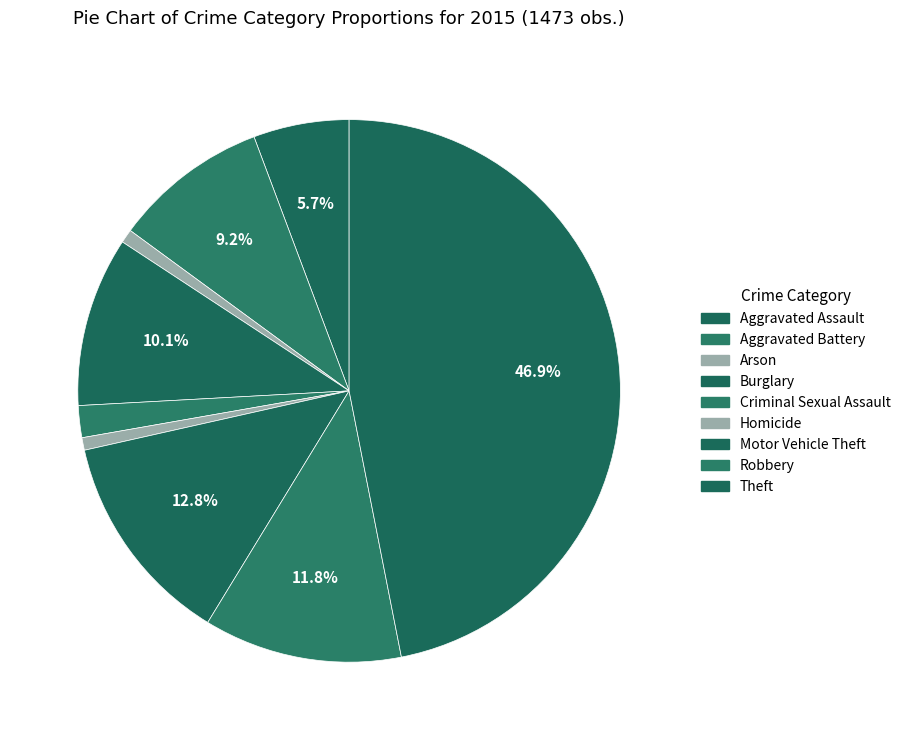

The Theft slice represents 58% of the pie. True or false?

False